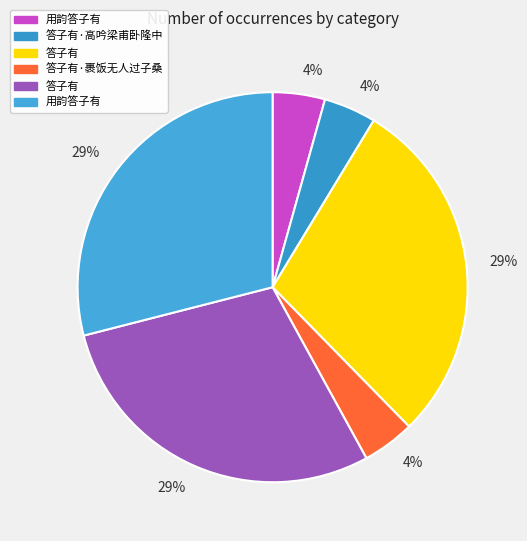

To the nearest percent, what is the average slice percentage?

17%